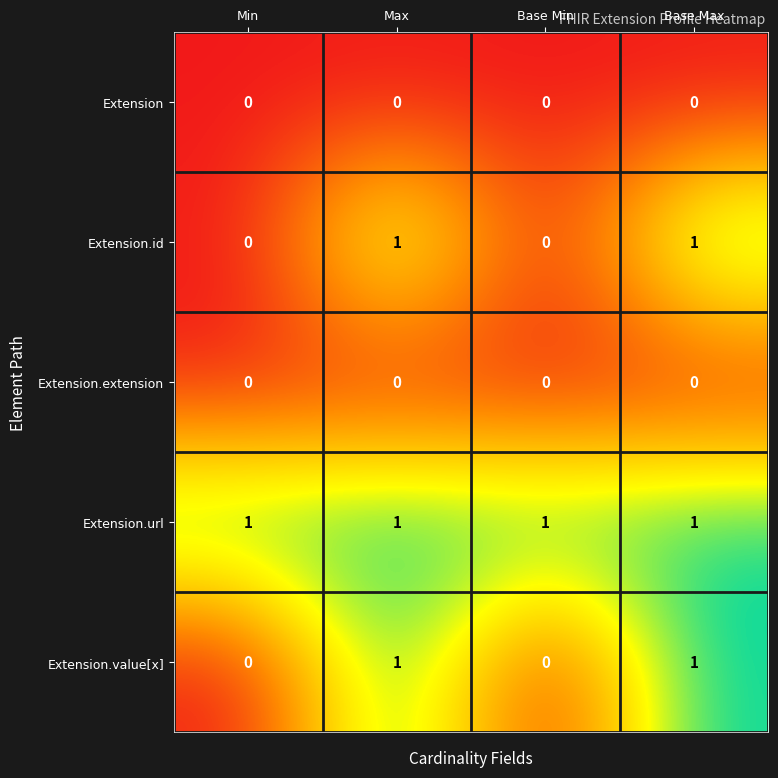

Reading right to left, list all the values displayed in this chart.

Extension: 0	0	0	0
Extension.id: 1	0	1	0
Extension.extension: 0	0	0	0
Extension.url: 1	1	1	1
Extension.value[x]: 1	0	1	0